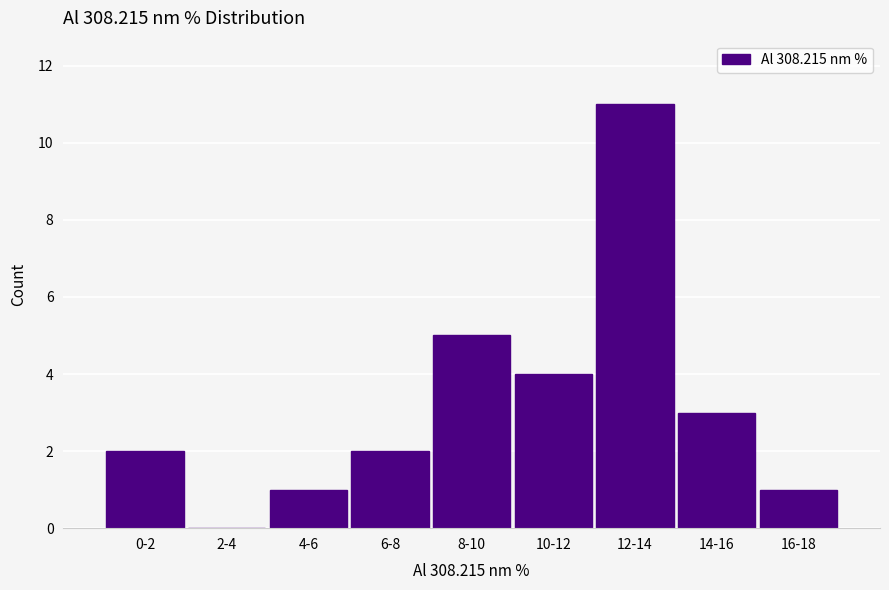

Reading right to left, what are all the values shown in this chart?

16-18=1	14-16=3	12-14=11	10-12=4	8-10=5	6-8=2	4-6=1	2-4=0	0-2=2